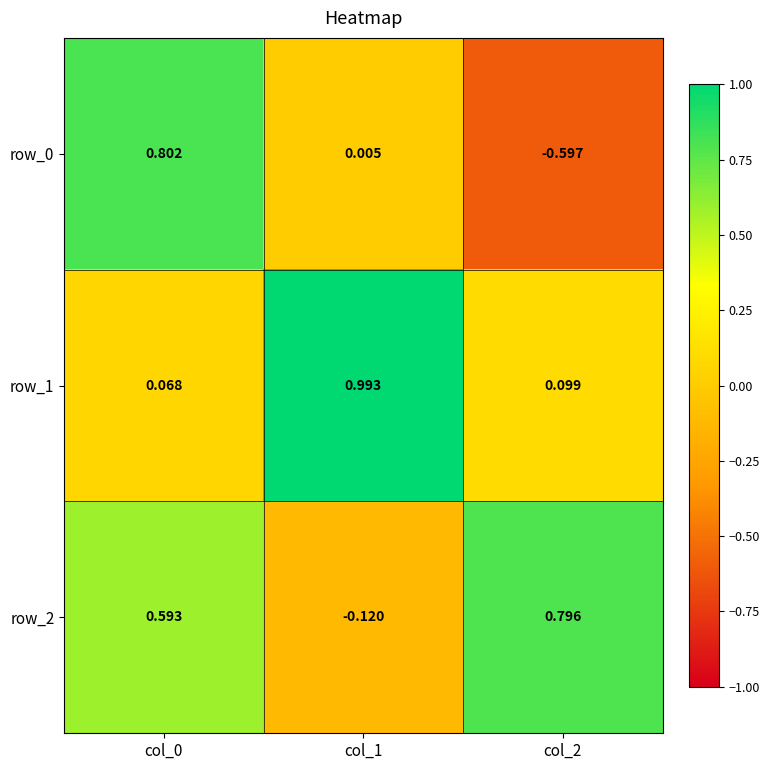

What is the difference between the row_0 values at col_2 and col_0?

1.4